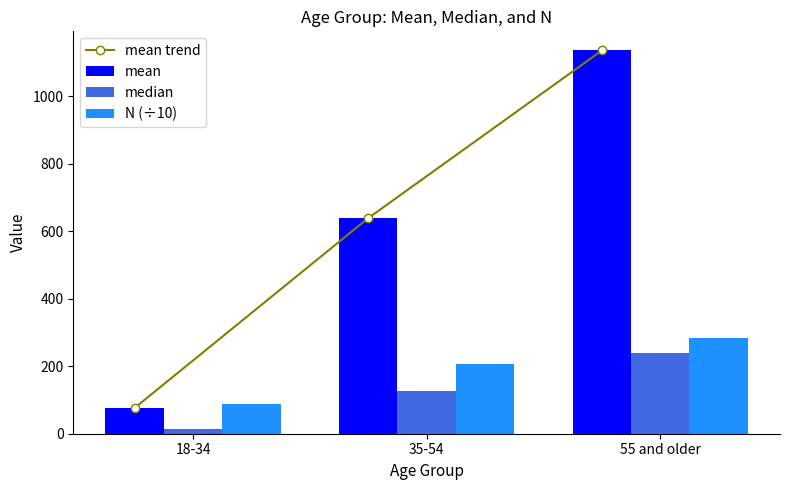

Which series has the largest total across all categories?

mean trend